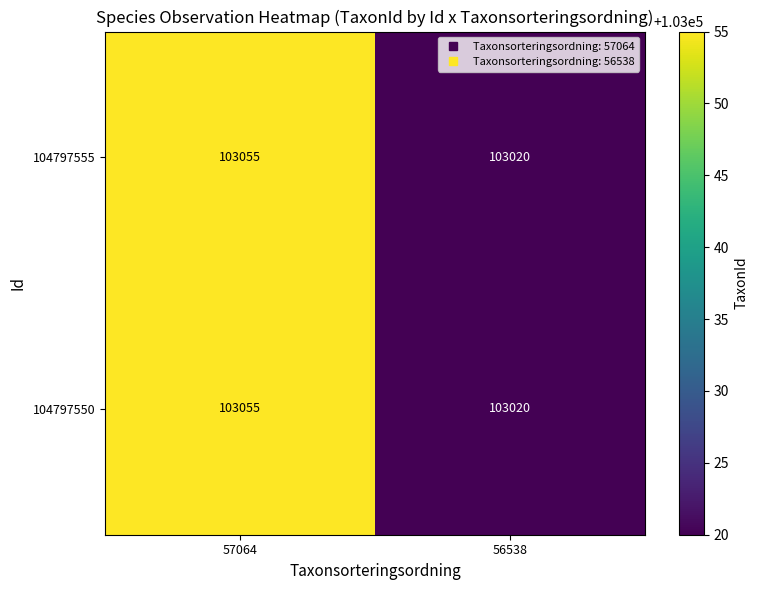

What is the minimum value shown in the chart?

103020